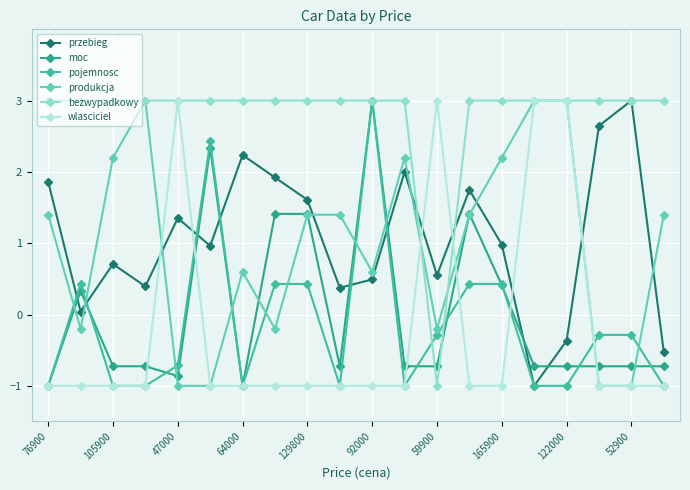

How many values in wlasciciel are below zero?

16